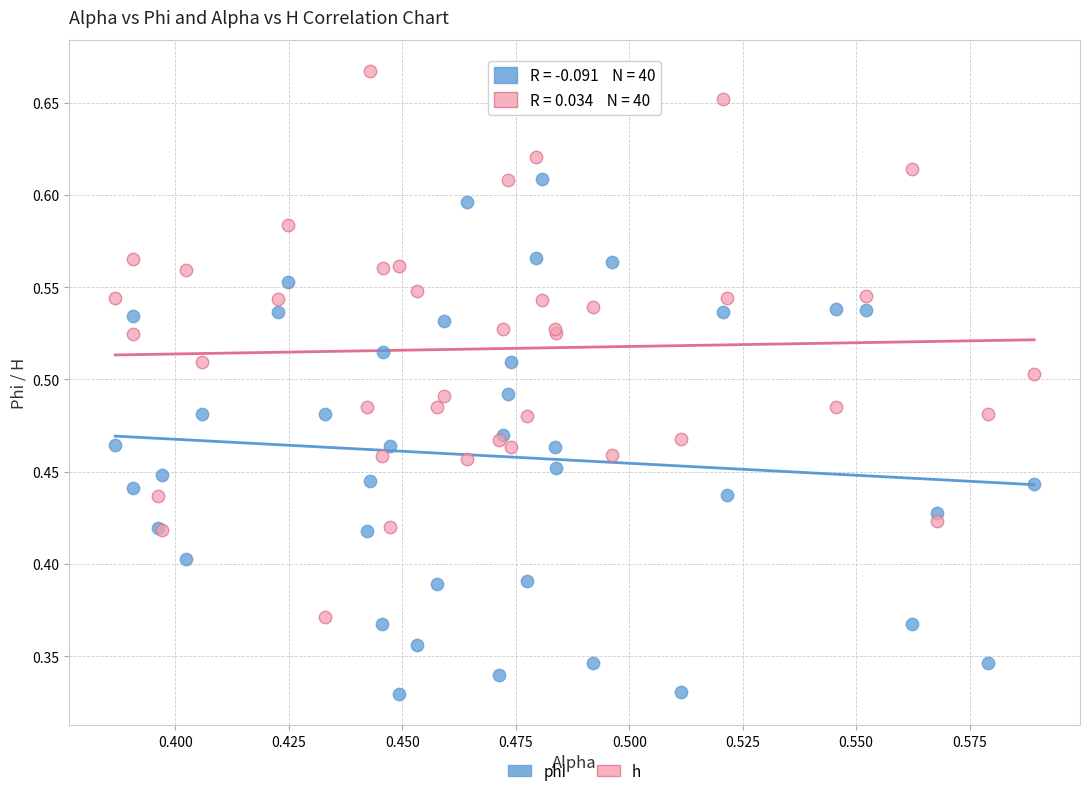

Which series reaches the maximum Y coordinate?

h